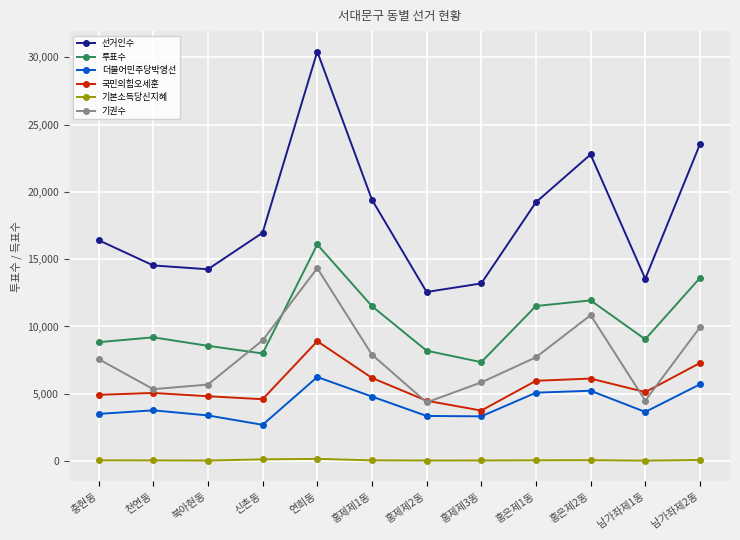

True or false: 기본소득당신지혜 has more than 1 interior local peaks.

True